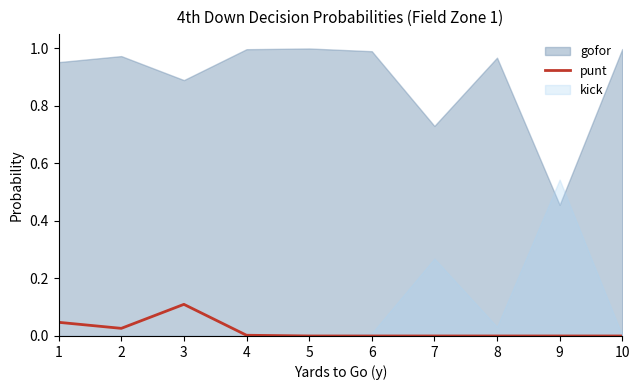

The punt series shows 0.0 at 4. True or false?

True